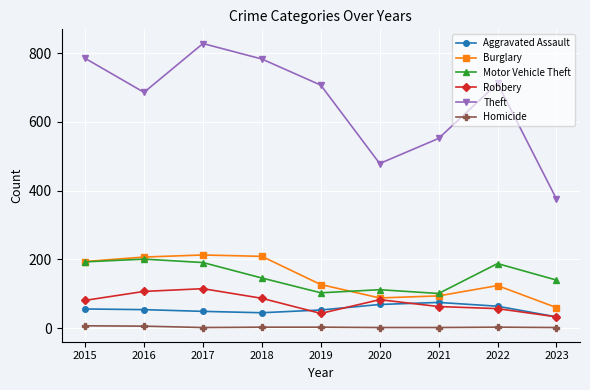

Is this an area chart (filled region under the line)?

No